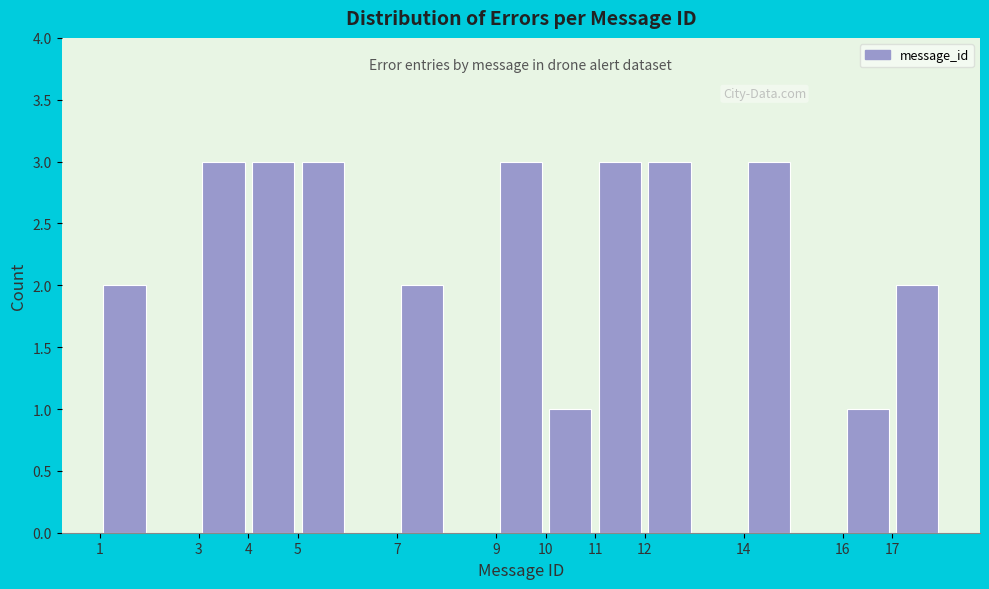

Reading left to right, transcribe this chart: for each bar, give the range it covers on the x-axis and its height. The values are not printed on the chart, so give them approximately, as read against the axis.

1 to 2: 2
2 to 3: 0
3 to 4: 3
4 to 5: 3
5 to 6: 3
6 to 7: 0
7 to 8: 2
8 to 9: 0
9 to 10: 3
10 to 11: 1
11 to 12: 3
12 to 13: 3
13 to 14: 0
14 to 15: 3
15 to 16: 0
16 to 17: 1
17 to 18: 2